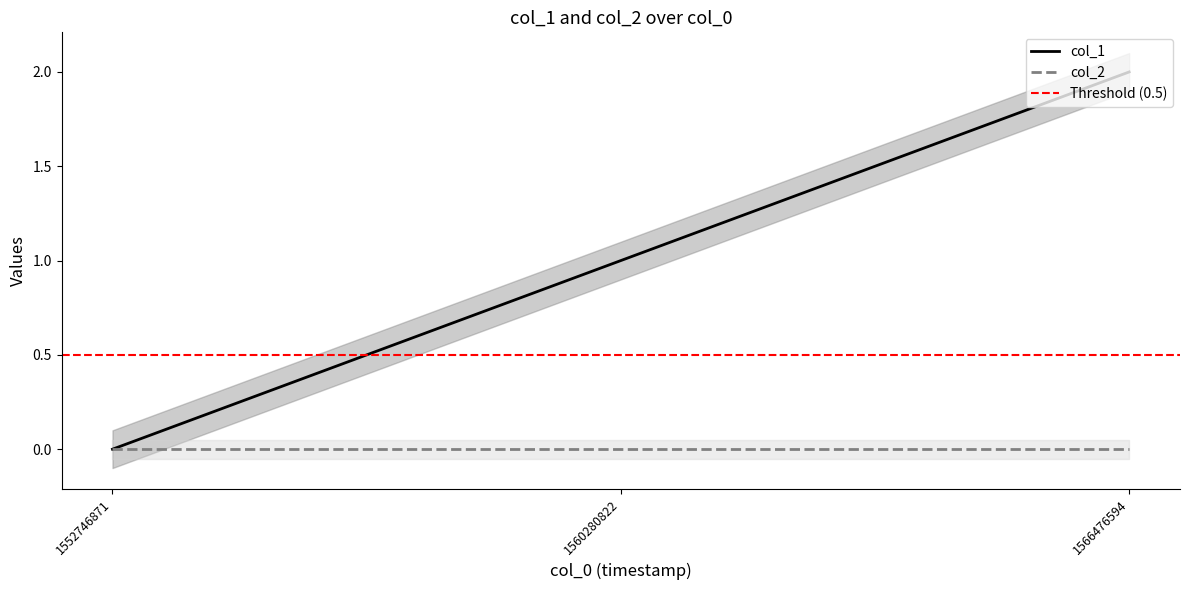

Rank the categories by value from lowest to highest.

1552746871, 1560280822, 1566476594